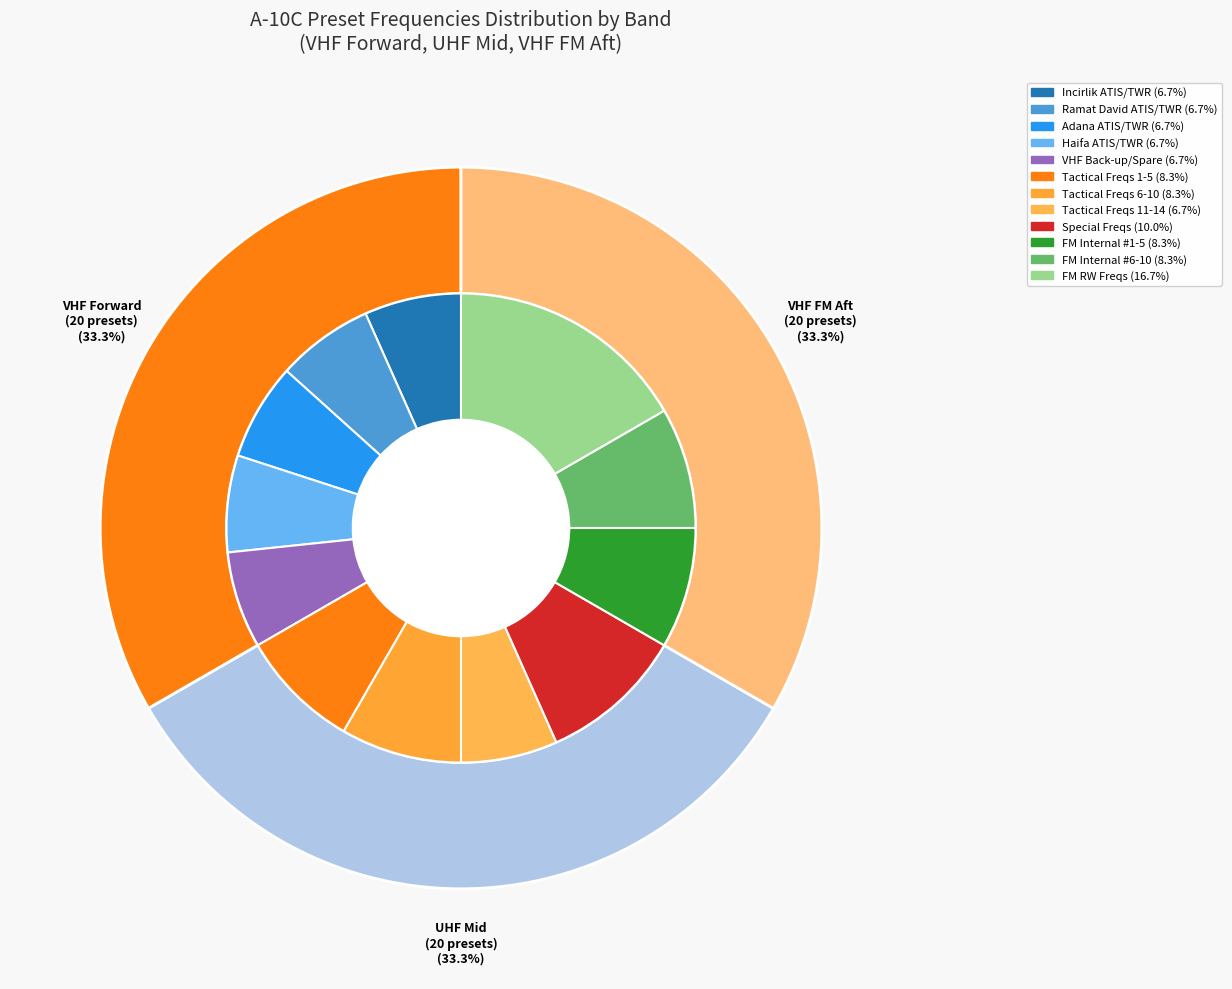

What is the change in value from UHF Mid to VHF FM Aft Internal?

-10